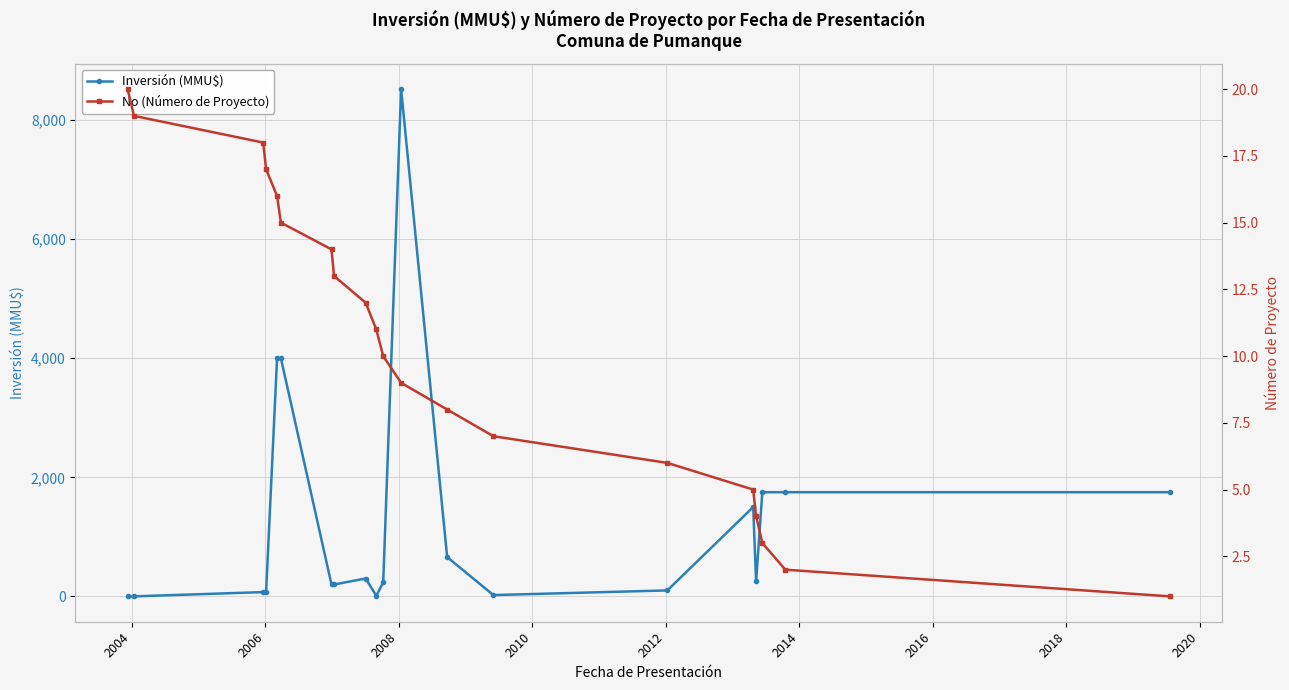

How many intersections are there between Inversión (MMU$) and No (Número de Proyecto)?

3